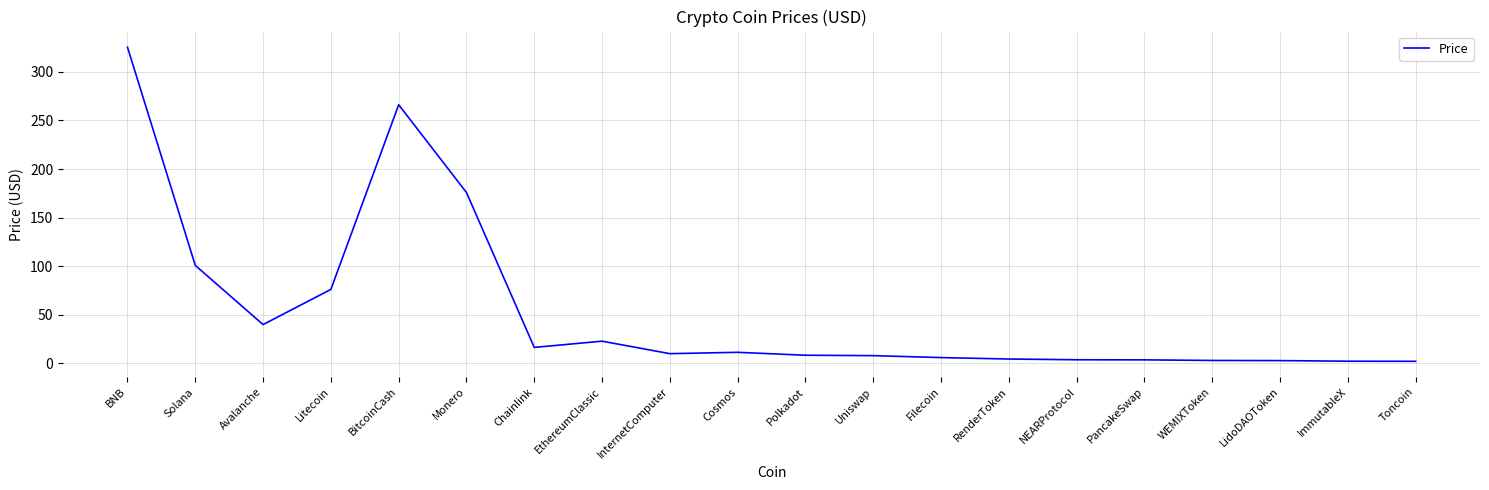

What is the ratio of the value at BNB to the value at Litecoin?

4.3